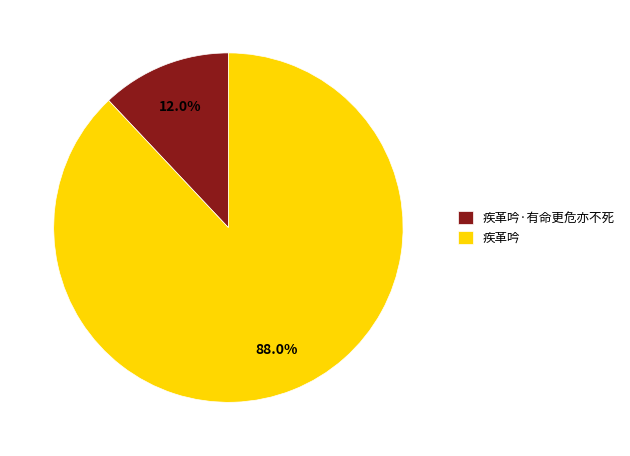

Rank the categories by value from lowest to highest.

疾革吟·有命更危亦不死, 疾革吟